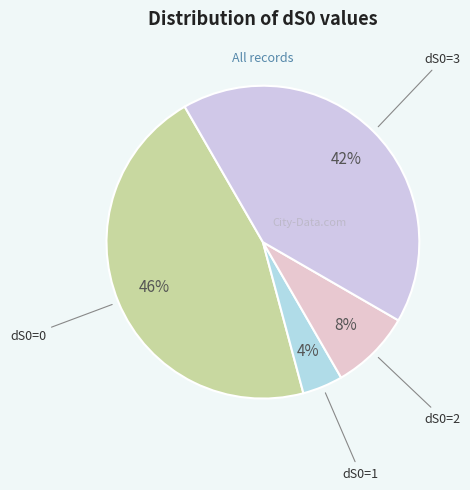

The dS0=3 slice represents 55% of the pie. True or false?

False